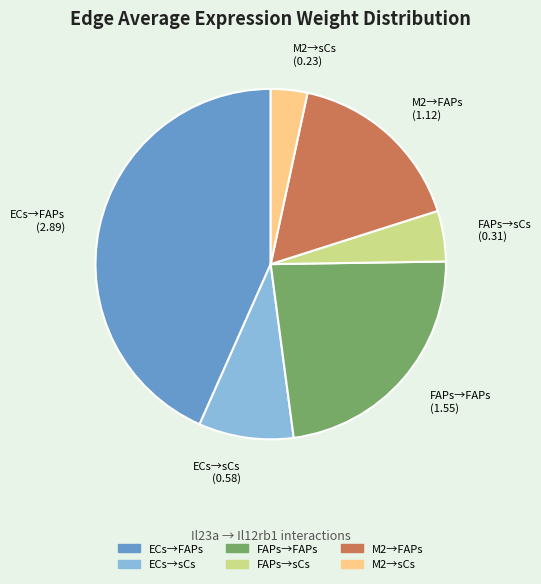

Does FAPs→sCs account for over 50% of the chart?

No